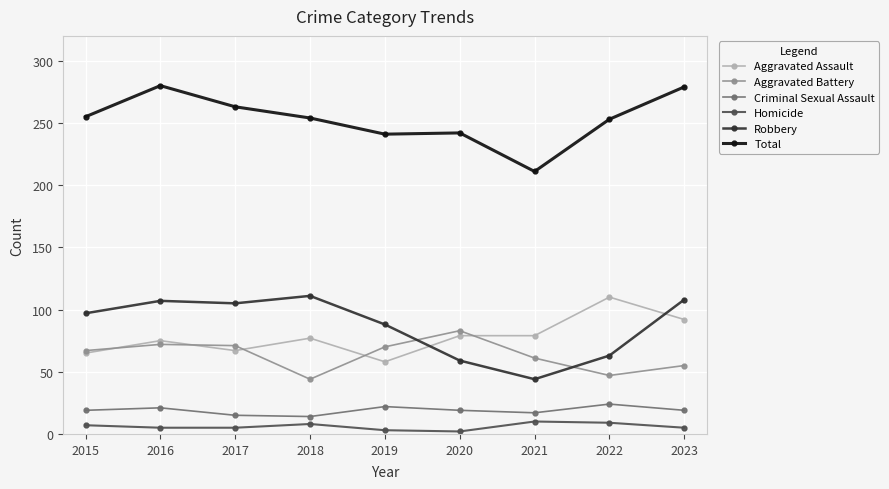

True or false: Aggravated Assault and Total intersect in this chart.

False